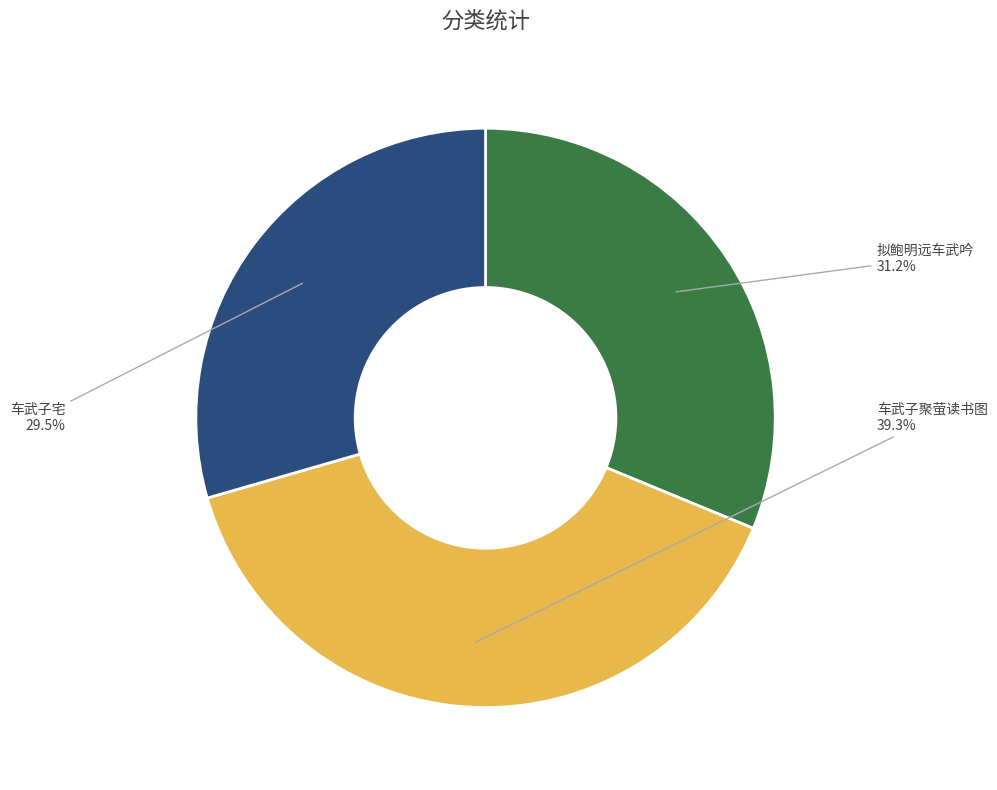

Which category has the biggest portion of the pie?

车武子聚萤读书图